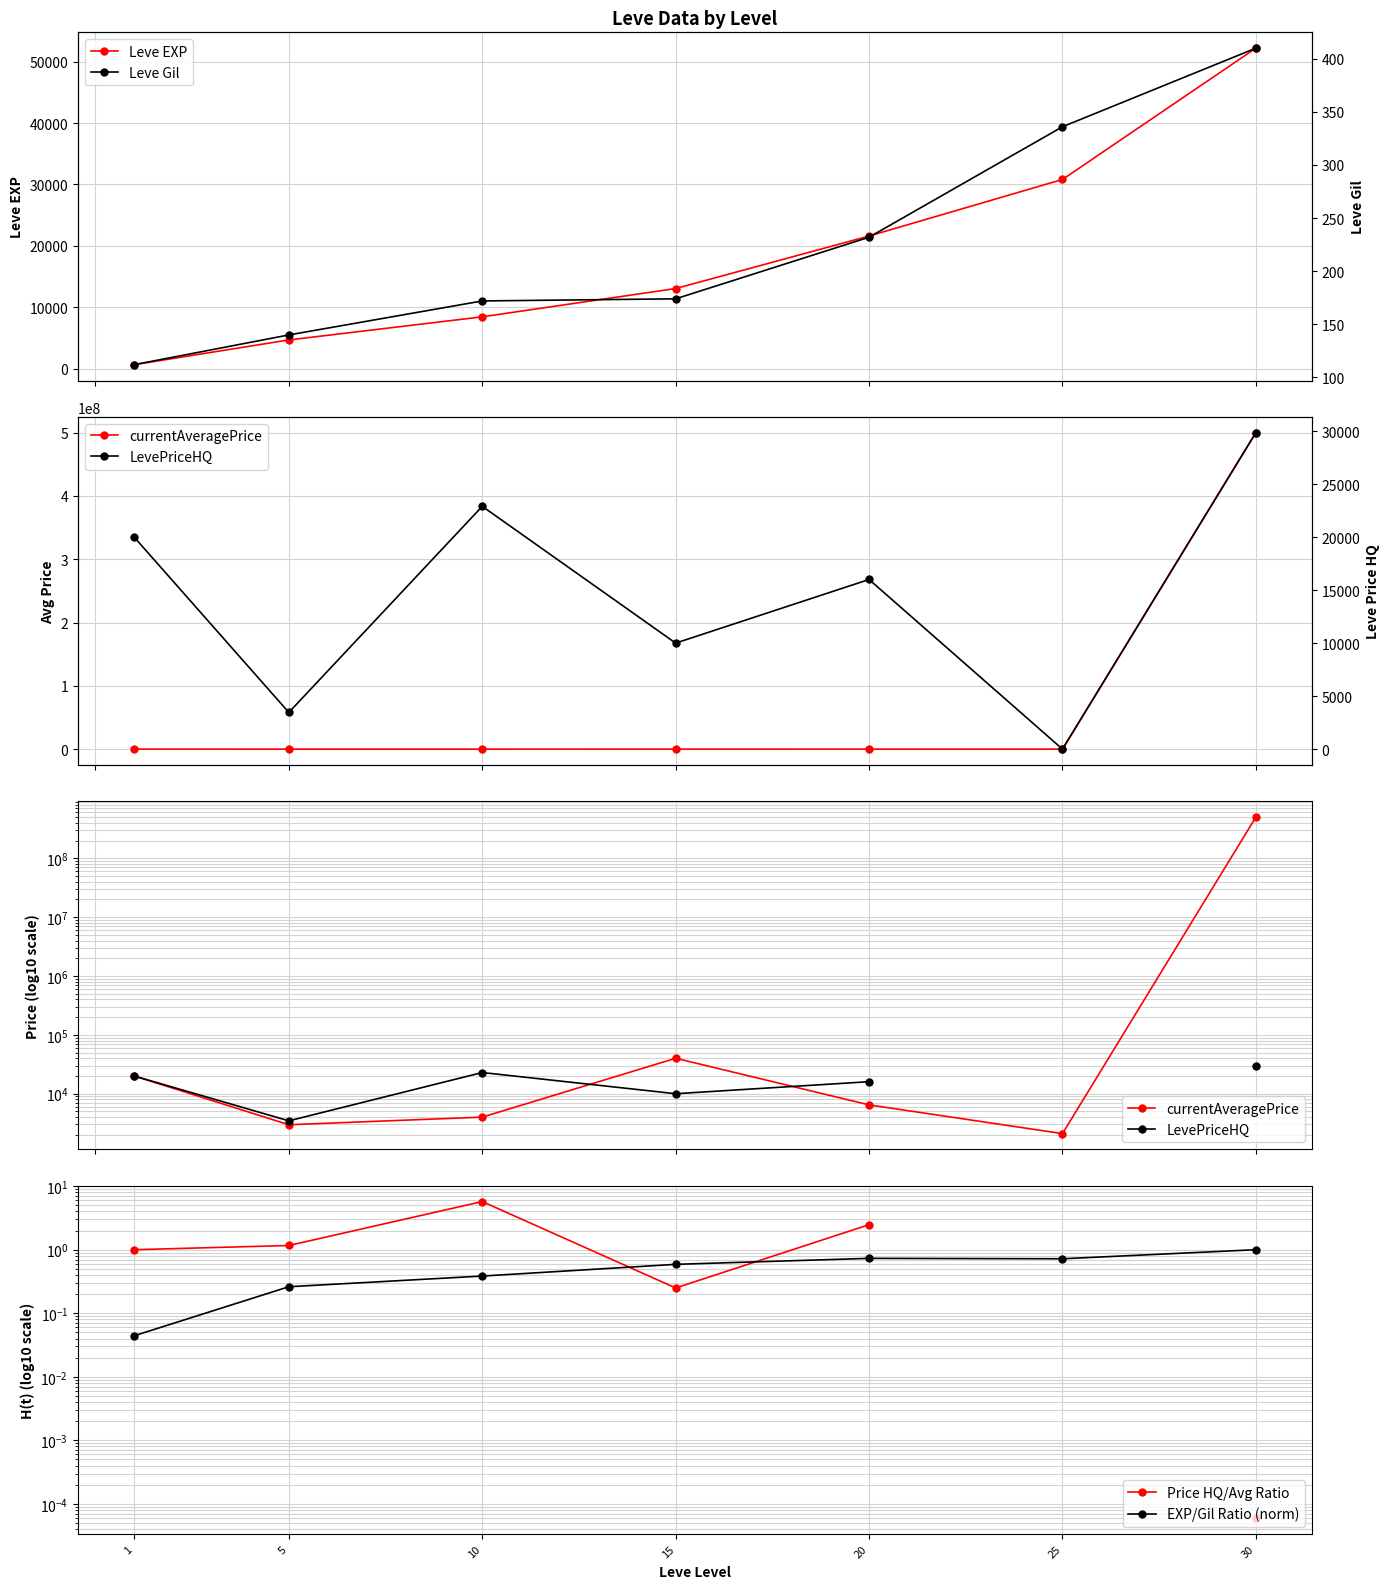

True or false: Leve EXP has a value of 18935.3 at 15.

False